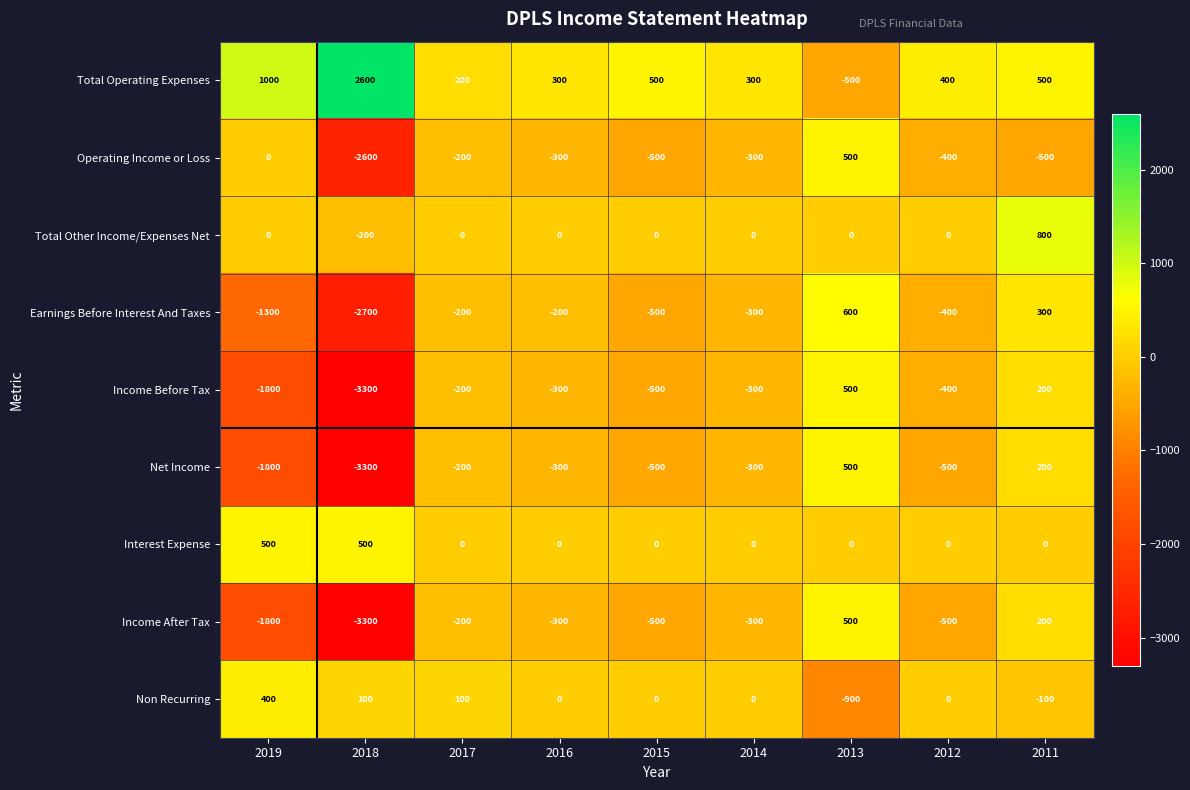

What is the spread (max minus min) of values at 2013?

1500